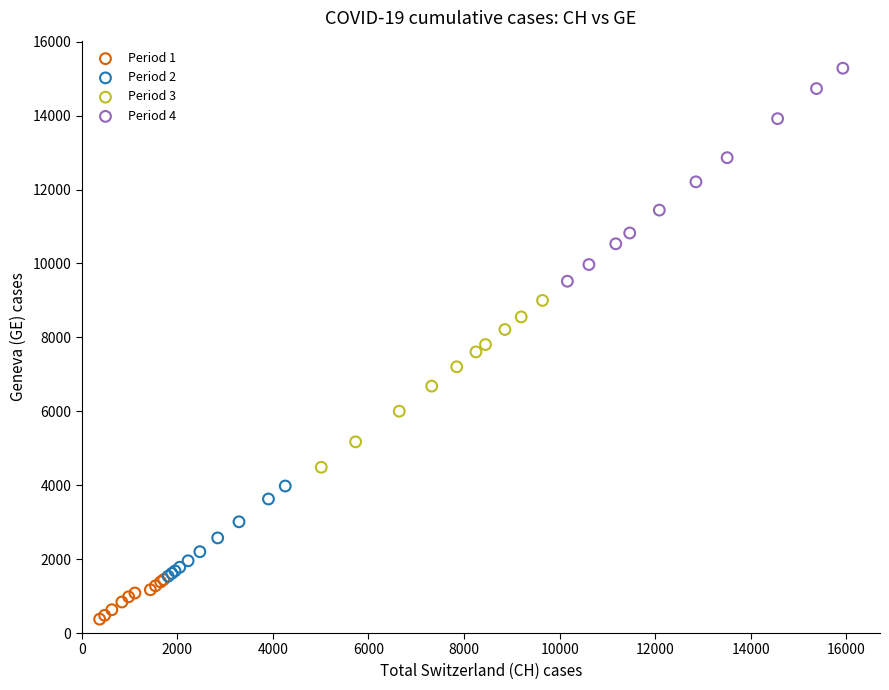

What are all the series names shown in the legend?

Period 1, Period 2, Period 3, Period 4